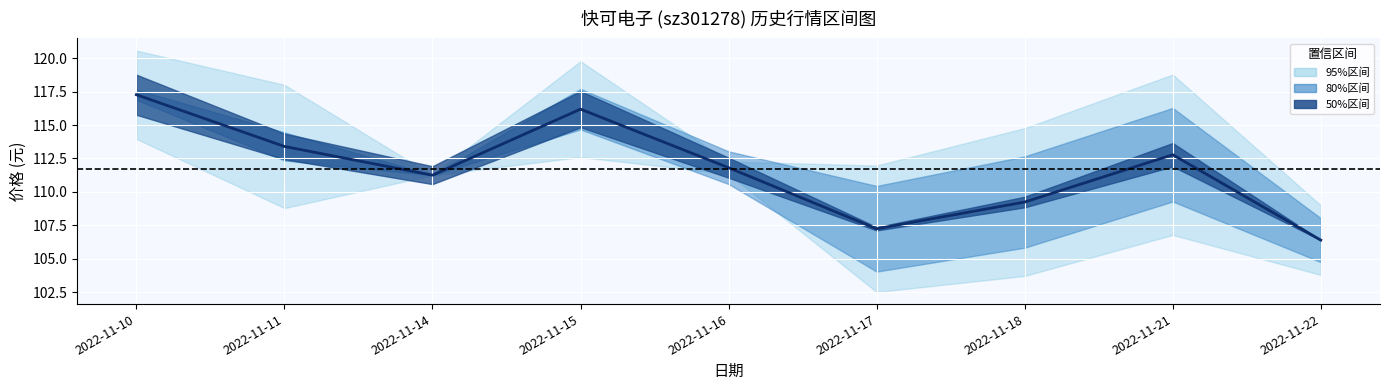

Does the chart display data point markers on the line(s)?

No